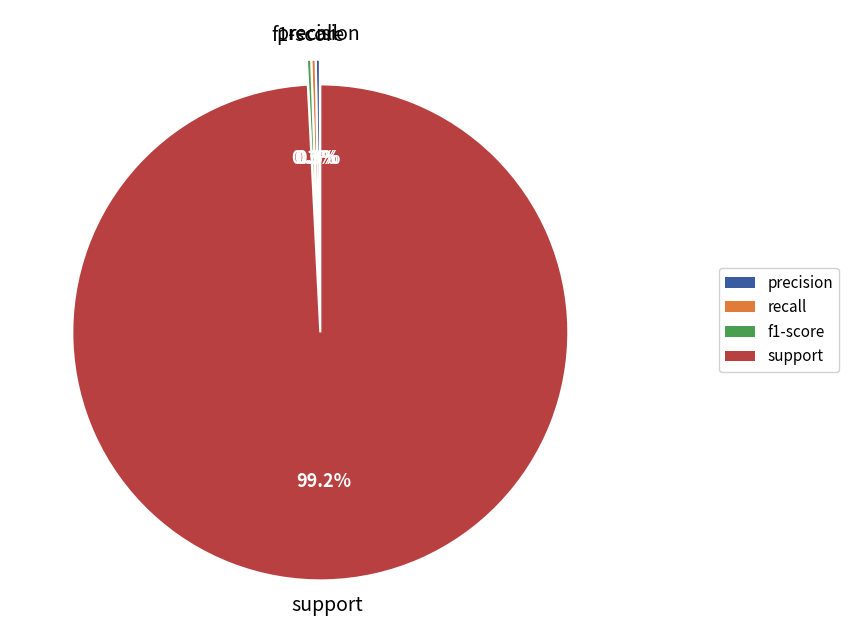

To the nearest percent, what portion does support represent?

99%